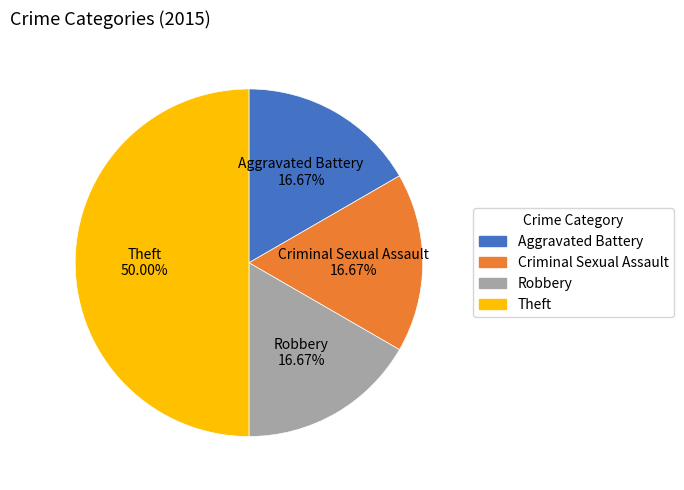

To the nearest percent, what percentage of the pie is Theft?

50%